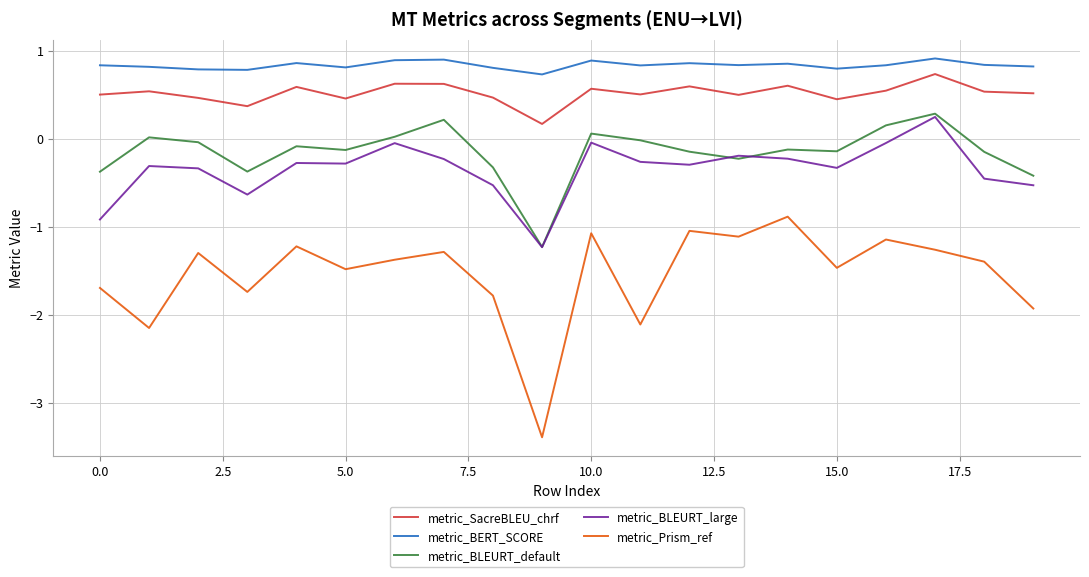

True or false: metric_BLEURT_large has more than 0 interior local peaks.

True